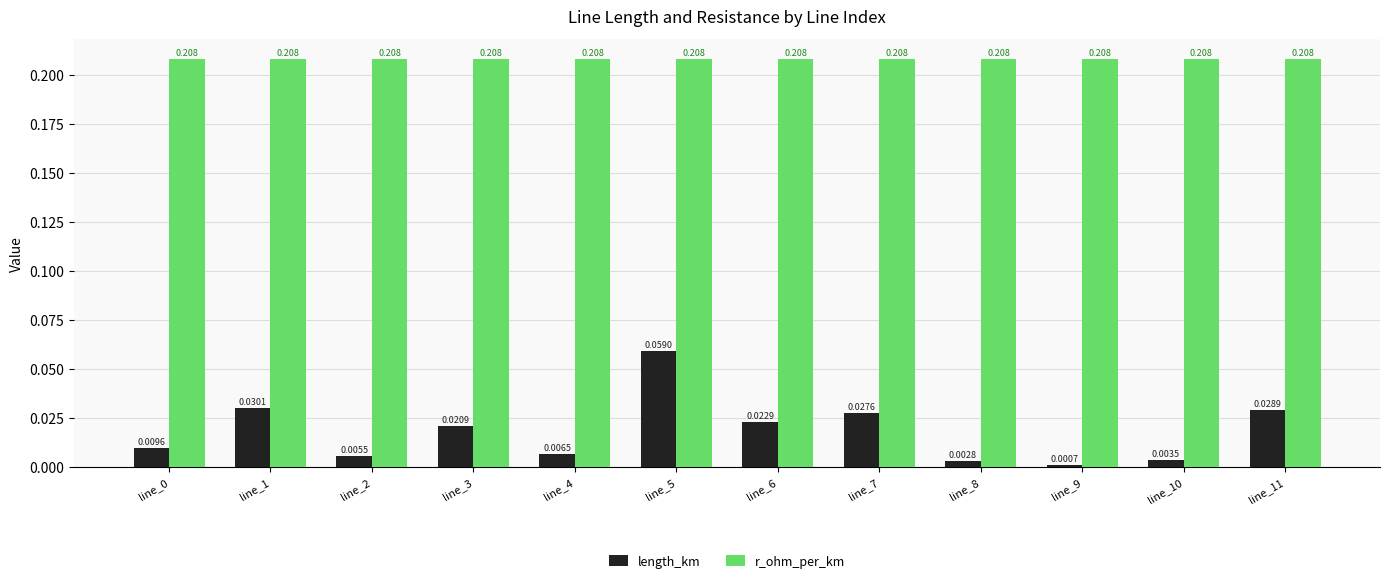

Is the value of r_ohm_per_km at line_9 greater than the value of length_km at line_7?

Yes